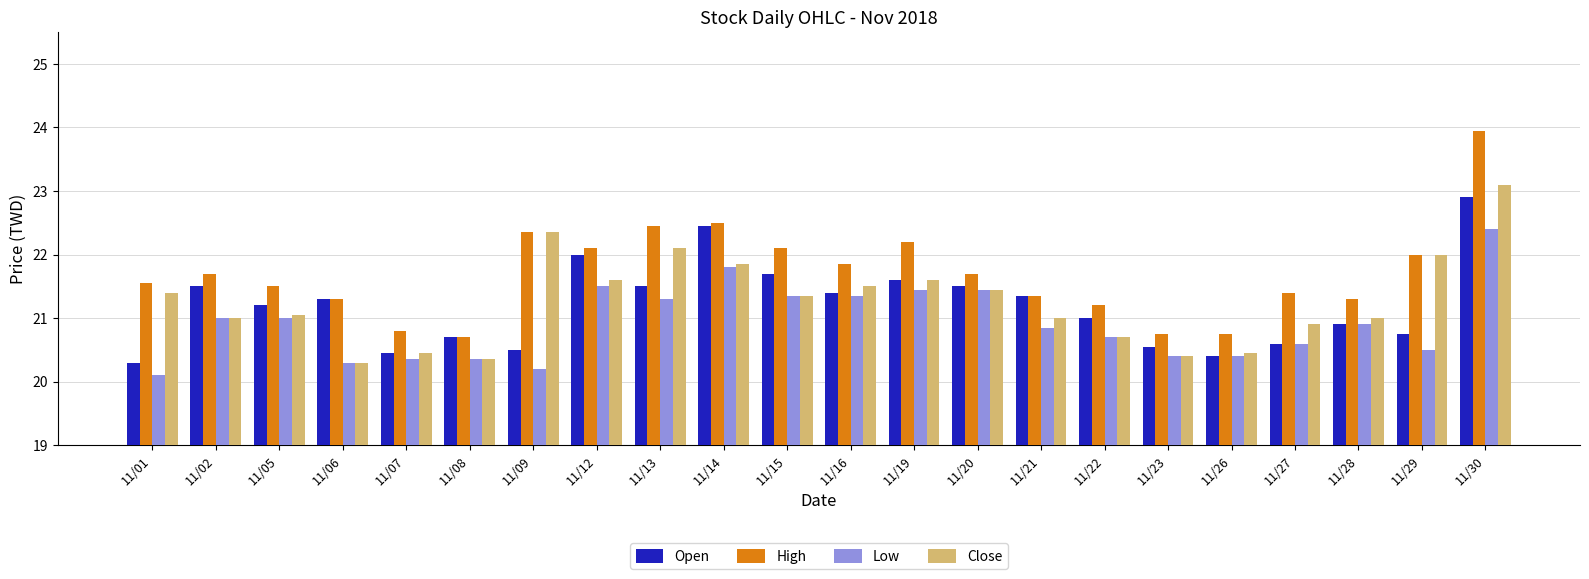

Which series has the widest spread of values?

High